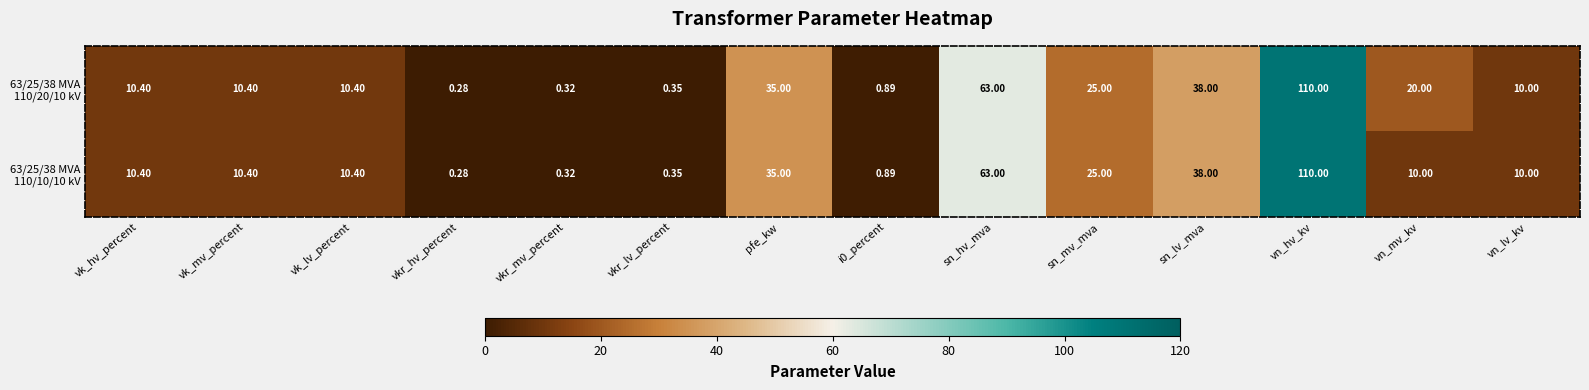

At which category is the sum across all series the highest?

vn_hv_kv